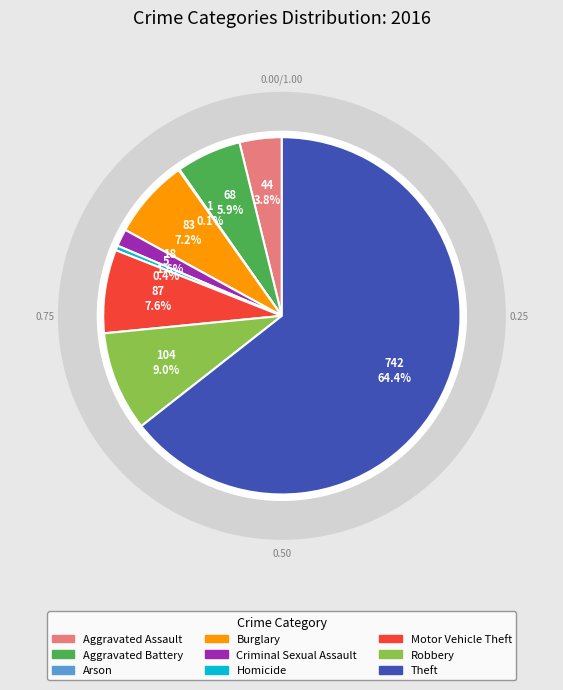

Is Theft the majority of the pie?

Yes